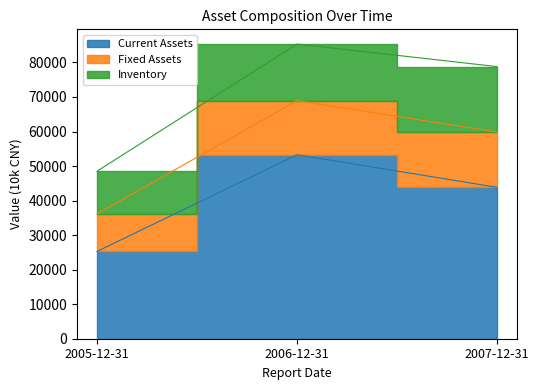

What is the difference between the second highest and minimum values in the Inventory series?

4018